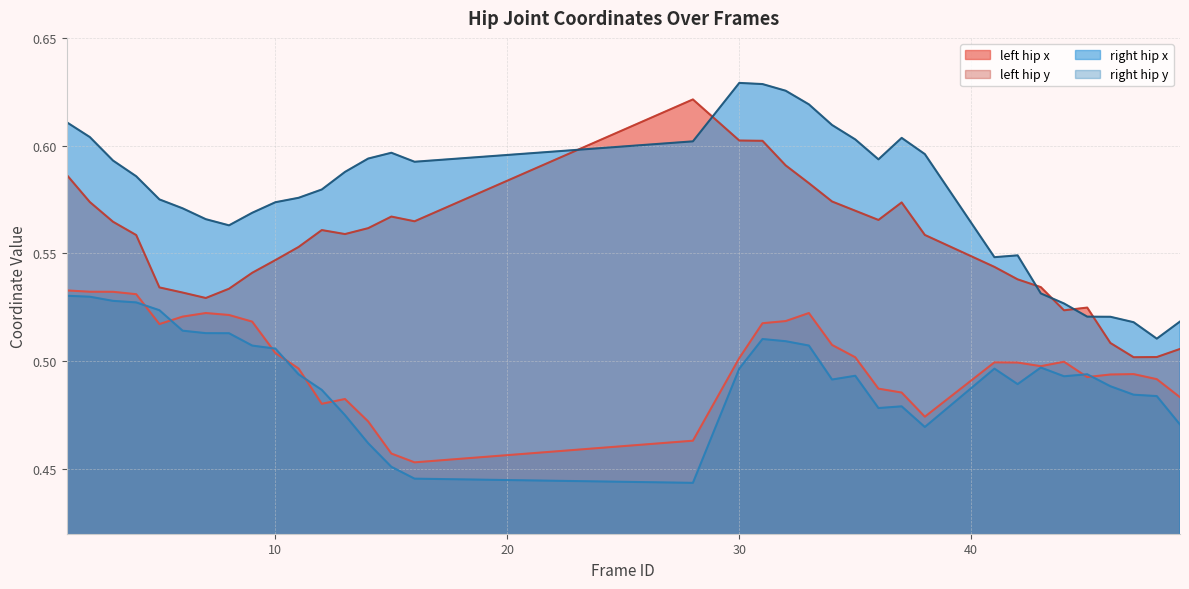

Where do right_hip_y and left_hip_y first cross each other?

4 and 5